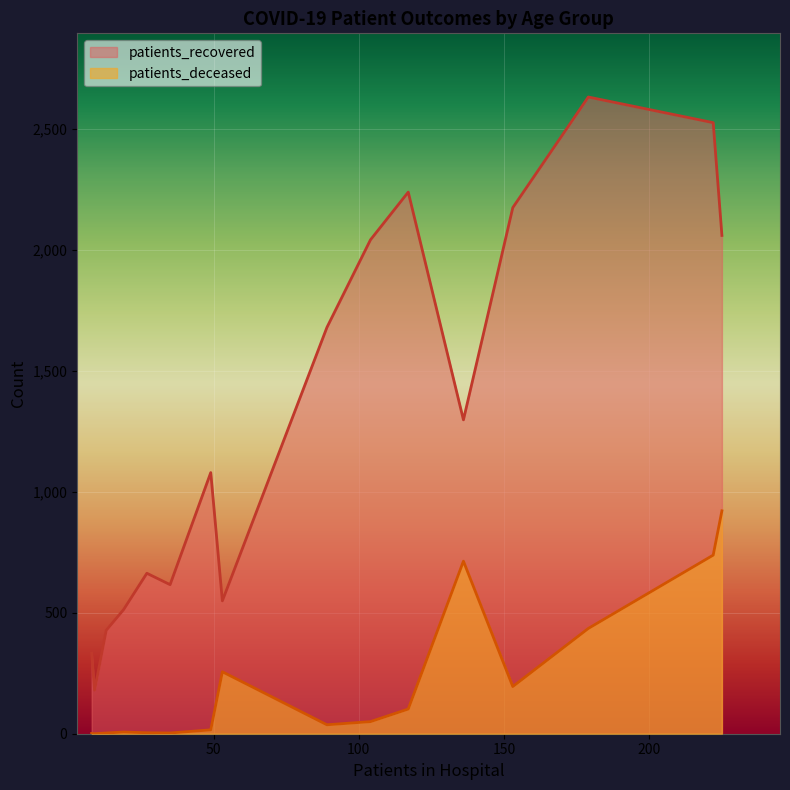

True or false: patients_deceased and patients_recovered intersect in this chart.

False